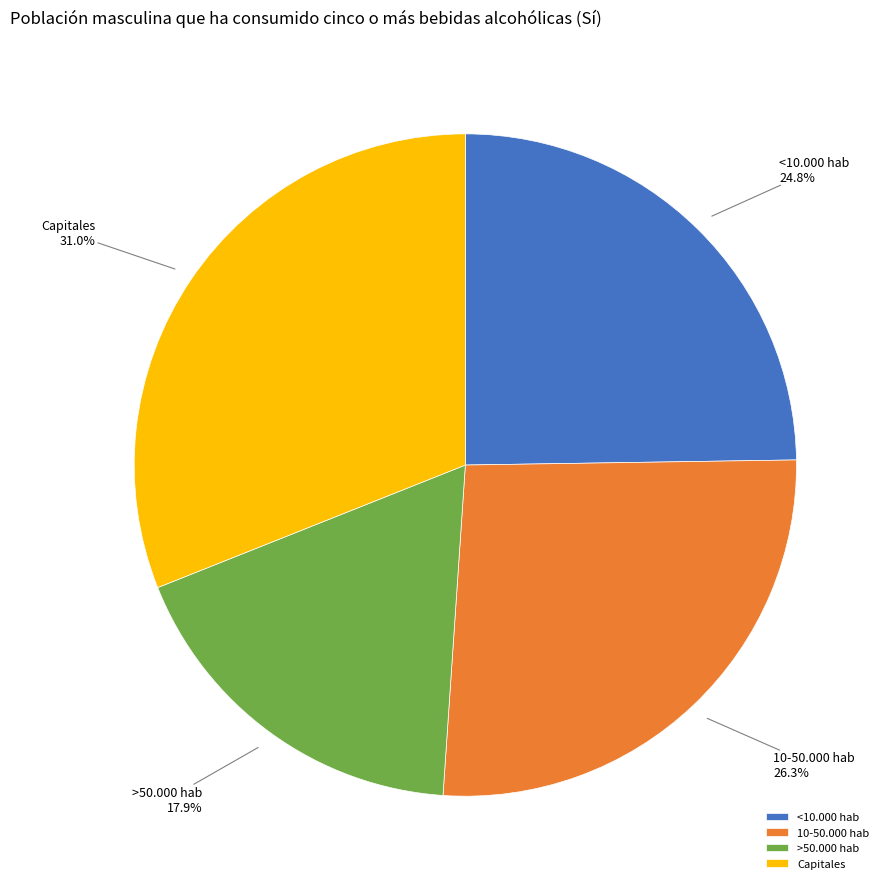

Count the number of slices in the pie.

4